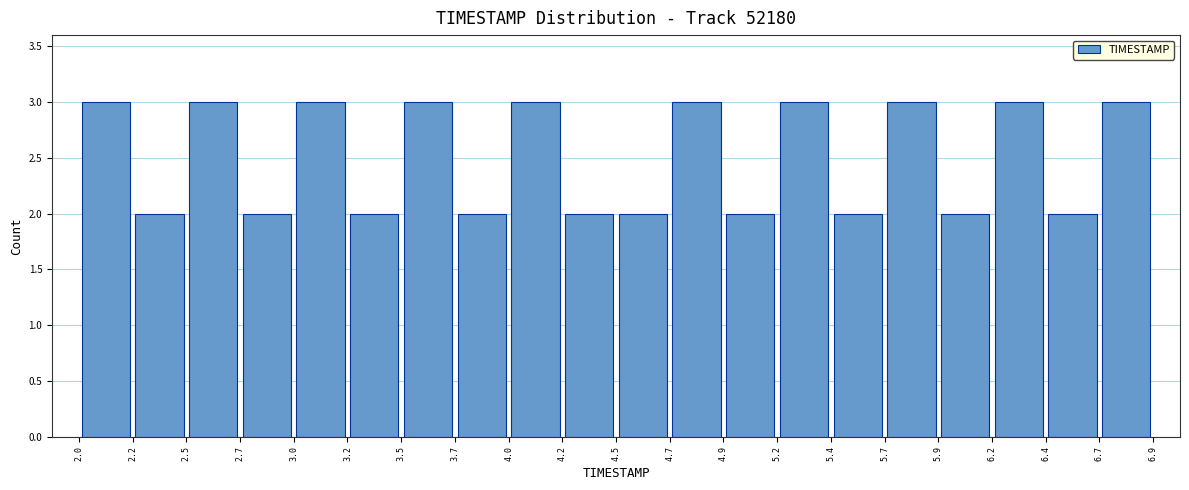

Reading left to right, transcribe this chart: for each bar, give the range it covers on the x-axis and its height. The values are not printed on the chart, so give them approximately, as read against the axis.

2.0 to 2.2: 3
2.2 to 2.5: 2
2.5 to 2.7: 3
2.7 to 3.0: 2
3.0 to 3.2: 3
3.2 to 3.5: 2
3.5 to 3.7: 3
3.7 to 4.0: 2
4.0 to 4.2: 3
4.2 to 4.5: 2
4.5 to 4.7: 2
4.7 to 4.9: 3
4.9 to 5.2: 2
5.2 to 5.4: 3
5.4 to 5.7: 2
5.7 to 5.9: 3
5.9 to 6.2: 2
6.2 to 6.4: 3
6.4 to 6.7: 2
6.7 to 6.9: 3